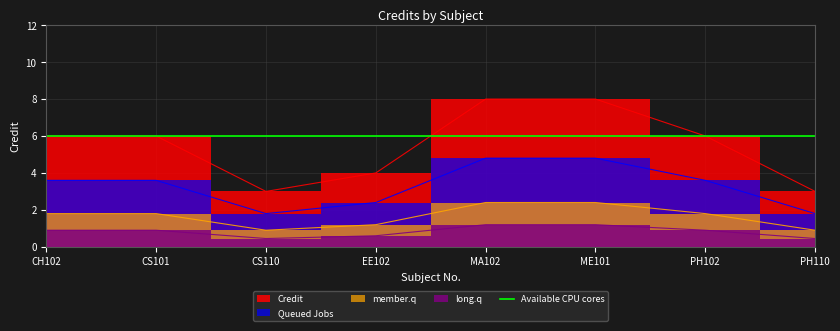

What position from the right is MA102?

4